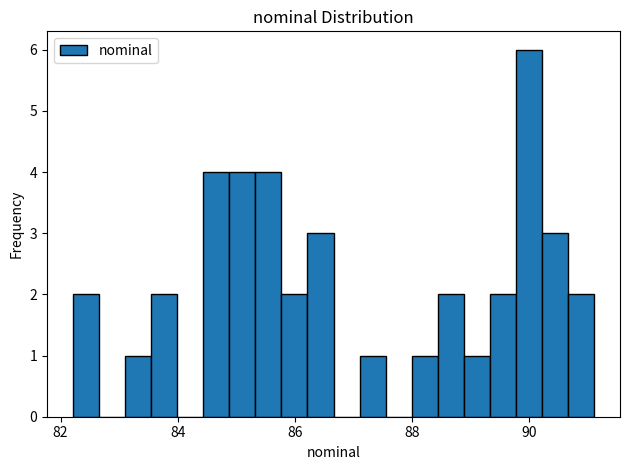

Around what value on the x-axis is the tallest bar? Give the approximate position of its centre, as read against the axis.

90.0